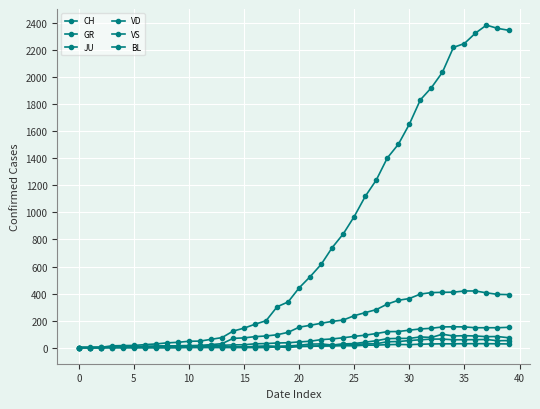

At how many categories does at least one series exceed 2377?

1